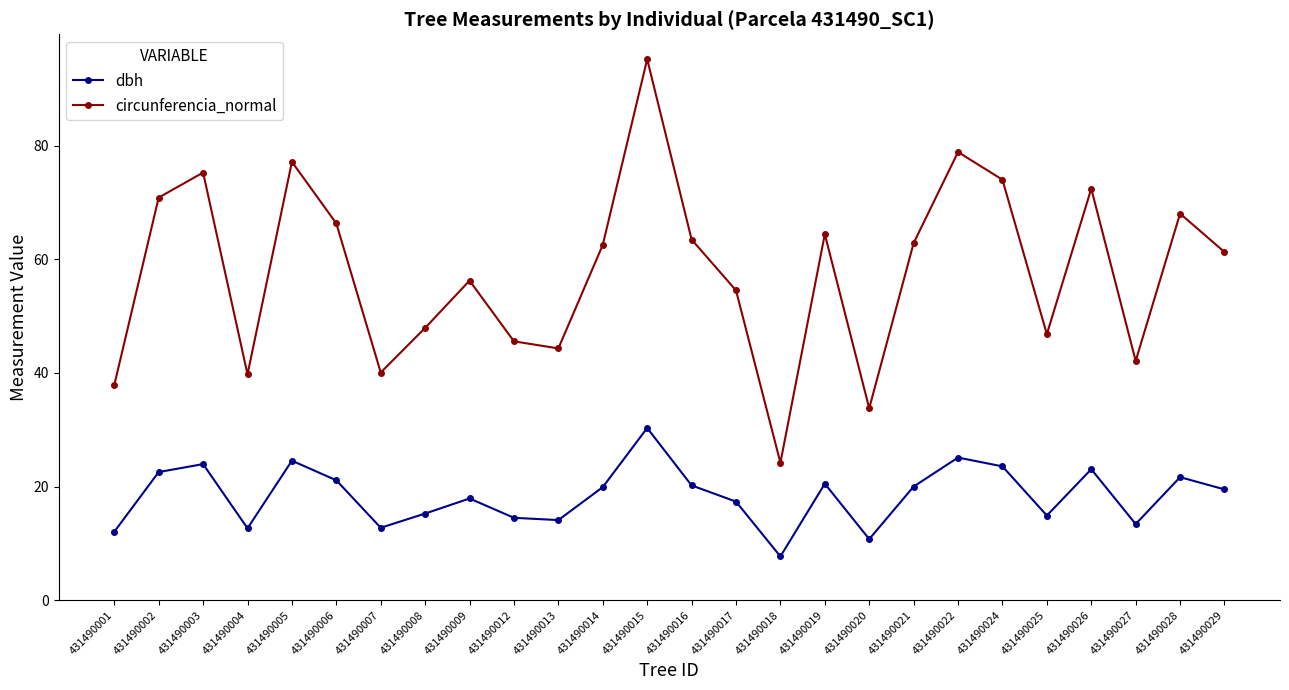

True or false: dbh has more than 0 interior local peaks.

True